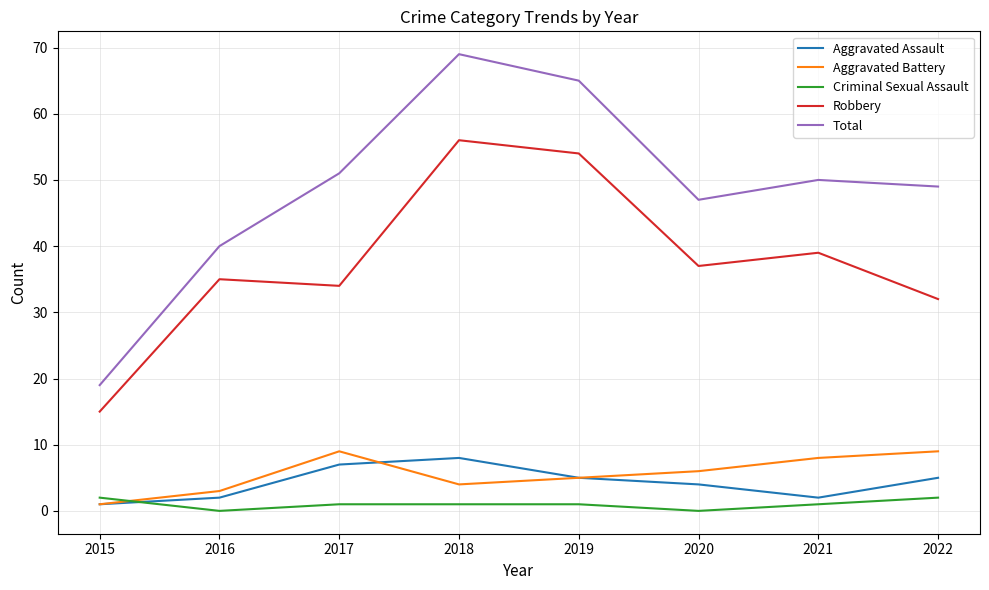

At which label is Robbery closest to 35?

2016